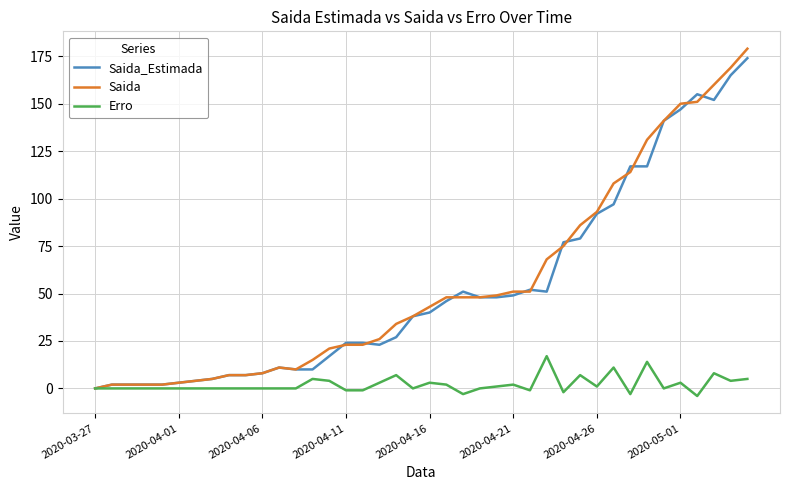

Reading right to left, transcribe all the data shown in this chart.

Saida_Estimada: 174	165	152	155	147	141	117	117	97	92	79	77	51	52	49	48	48	51	46	40	38	27	23	24	24	17	10	10	11	8	7	7	5	4	3	2	2	2	2	0
Saida: 179	169	160	151	150	141	131	114	108	93	86	75	68	51	51	49	48	48	48	43	38	34	26	23	23	21	15	10	11	8	7	7	5	4	3	2	2	2	2	0
Erro: 5	4	8	-4	3	0	14	-3	11	1	7	-2	17	-1	2	1	0	-3	2	3	0	7	3	-1	-1	4	5	0	0	0	0	0	0	0	0	0	0	0	0	0